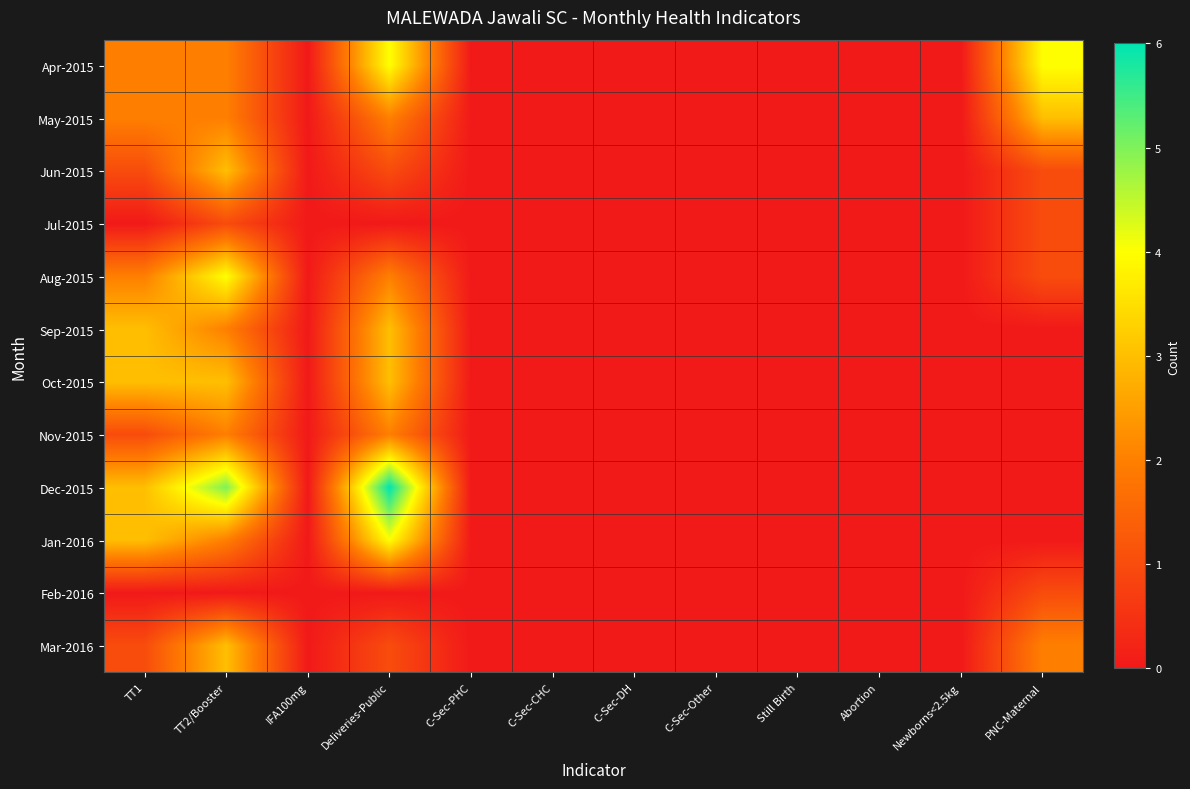

Which series has the widest spread of values?

Dec-2015